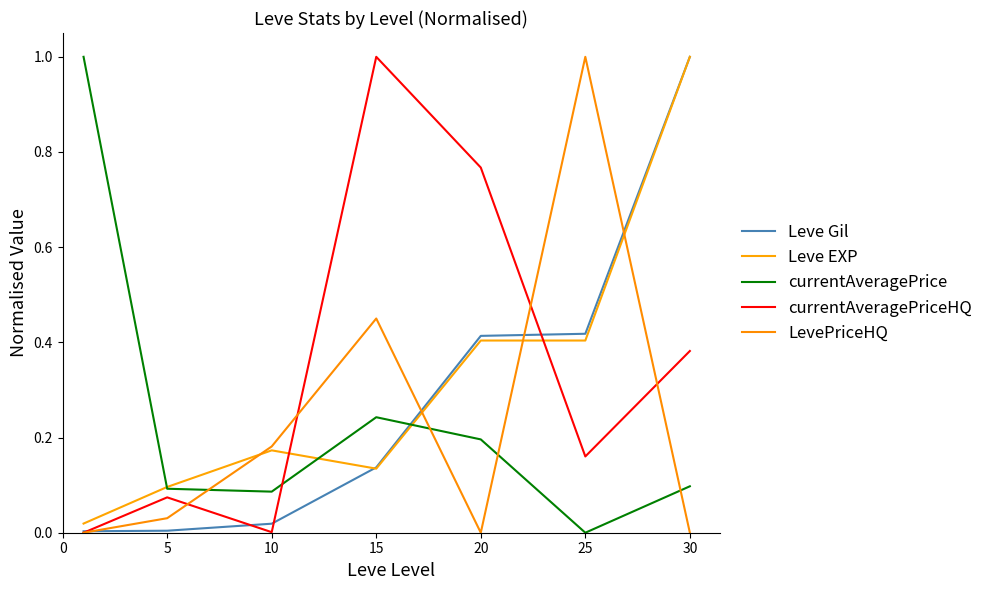

True or false: currentAveragePrice has more than 0 interior local peaks.

True